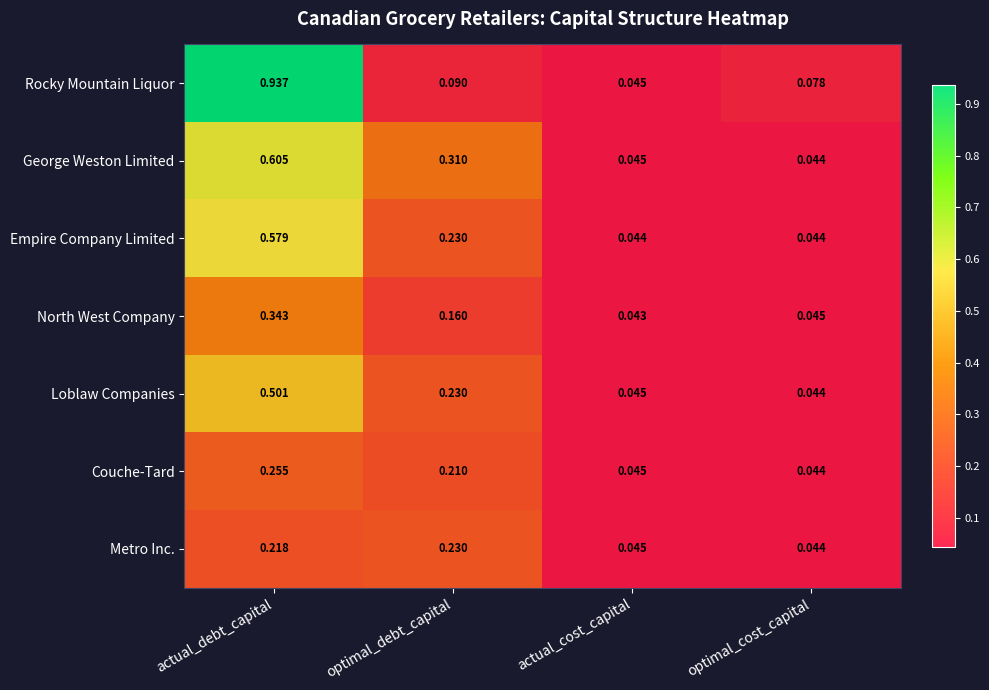

Rank the categories by Loblaw Companies value from highest to lowest.

actual_debt_capital, optimal_debt_capital, actual_cost_capital, optimal_cost_capital